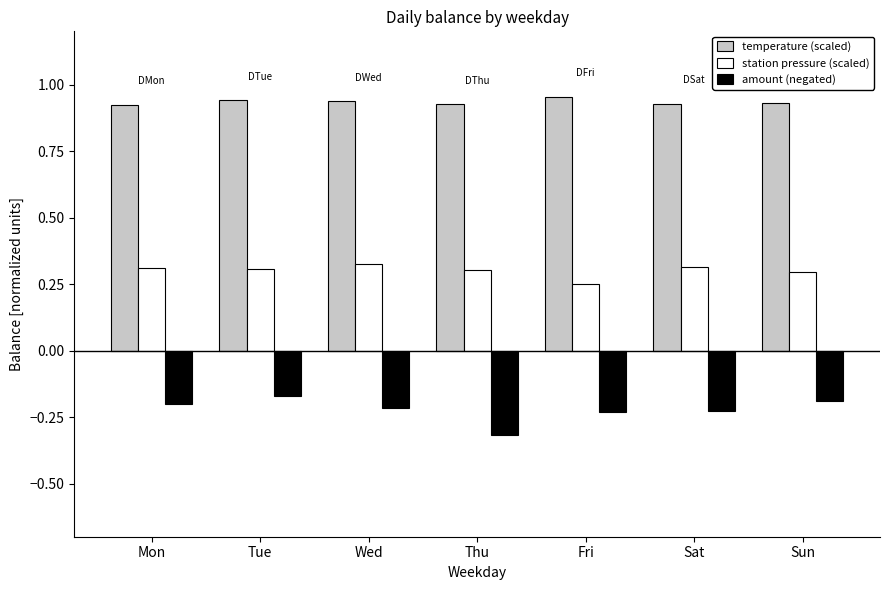

At how many categories does at least one series exceed 0?

7